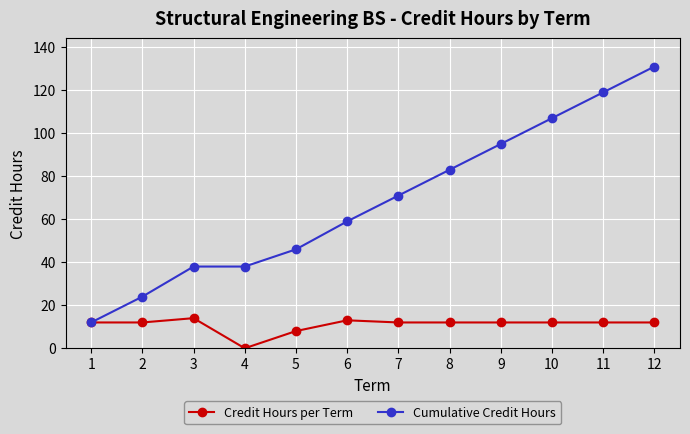

Which series has the largest total across all categories?

Cumulative Credit Hours